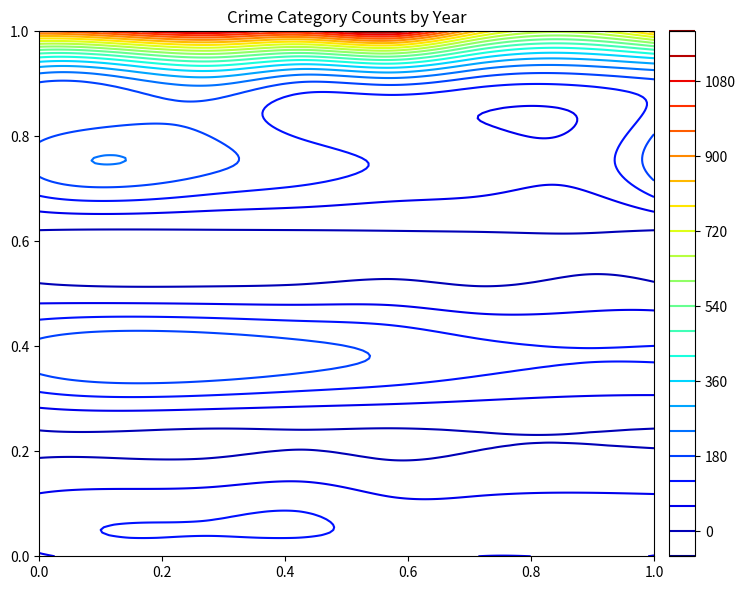

How many distinct data groups are displayed?

9